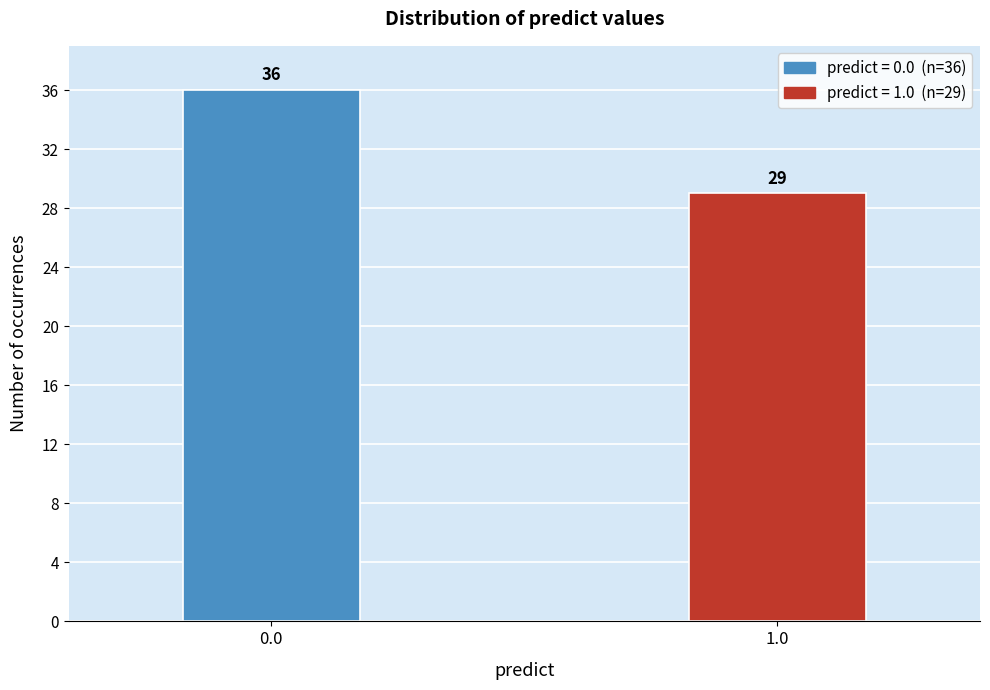

Reading left to right, what are all the values shown in this chart?

36	29